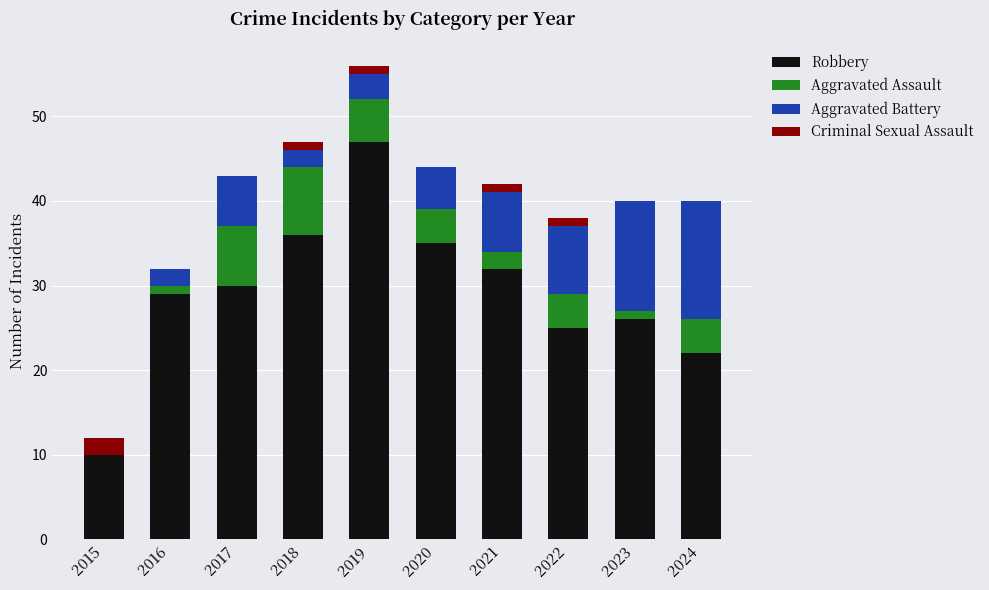

Which category has the highest value in the Robbery series?

2019